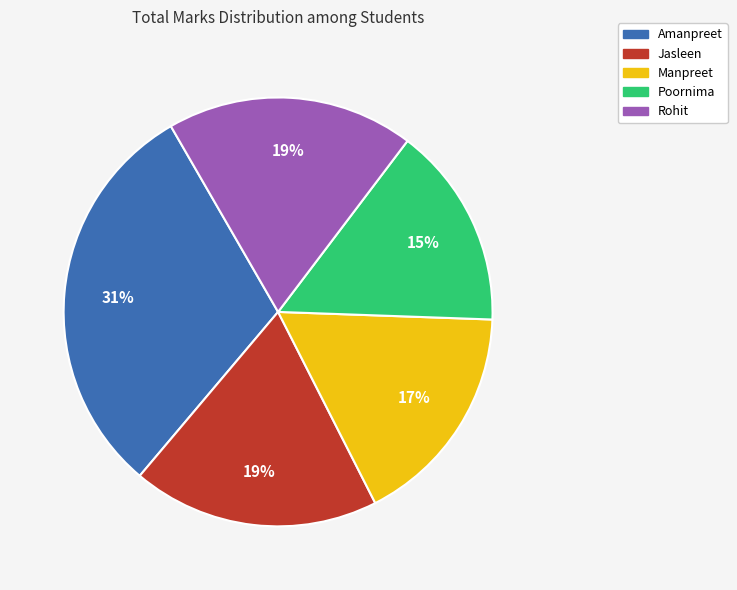

Approximately how many times larger is the value at Manpreet compared to Poornima?

1.1